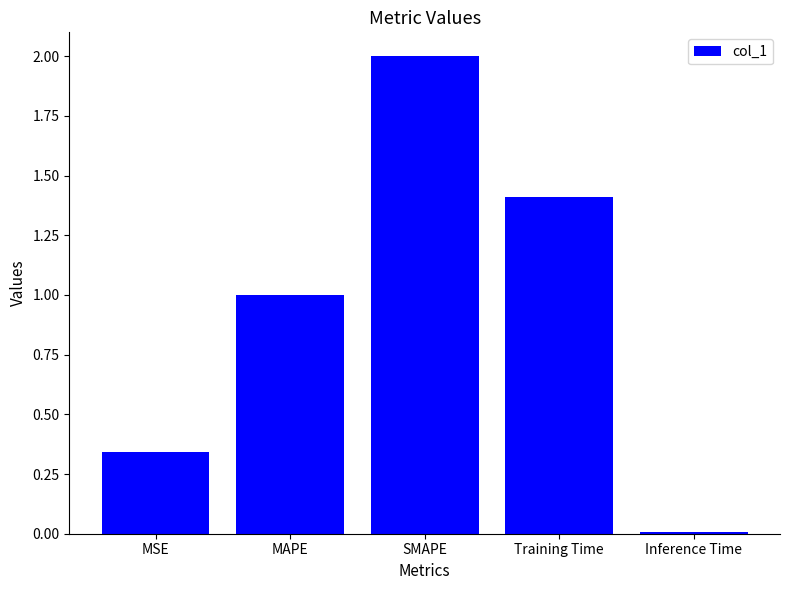

How many series are shown in this chart?

1